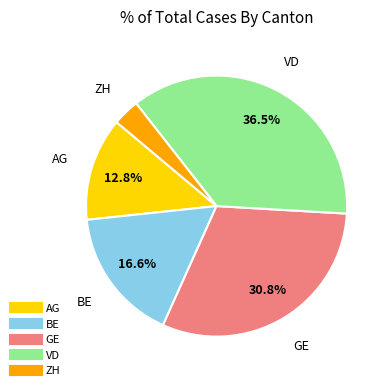

Does any single category account for the majority?

No